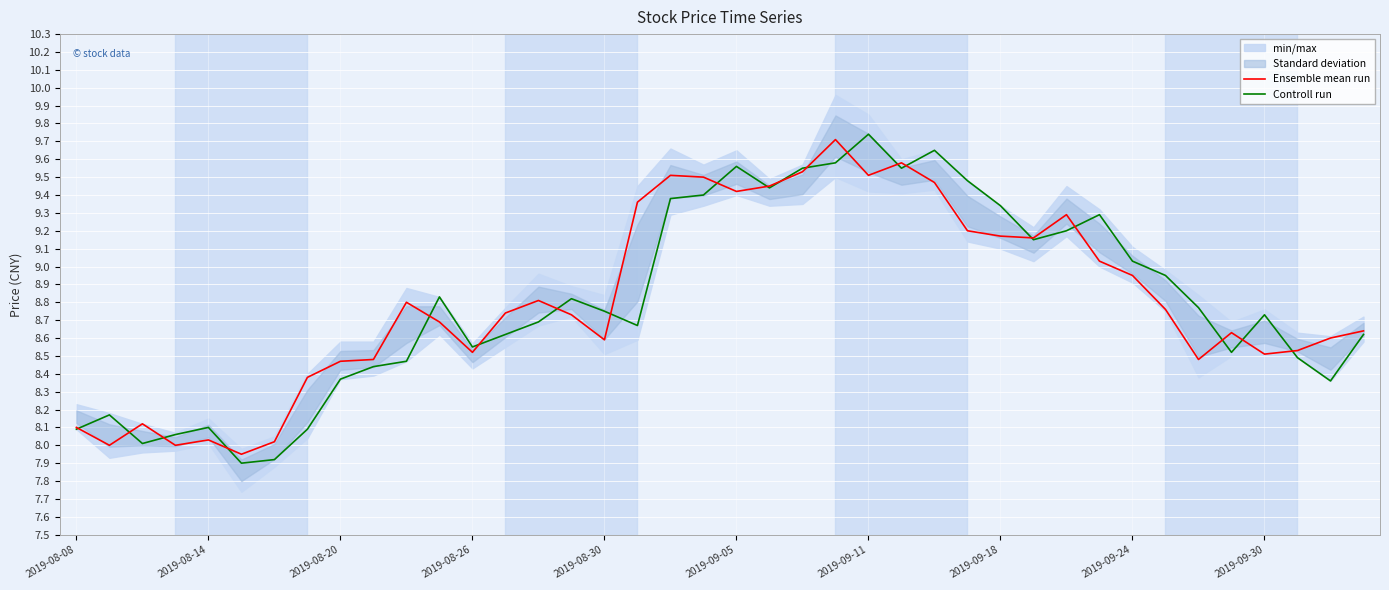

How many data points does each series have?

40